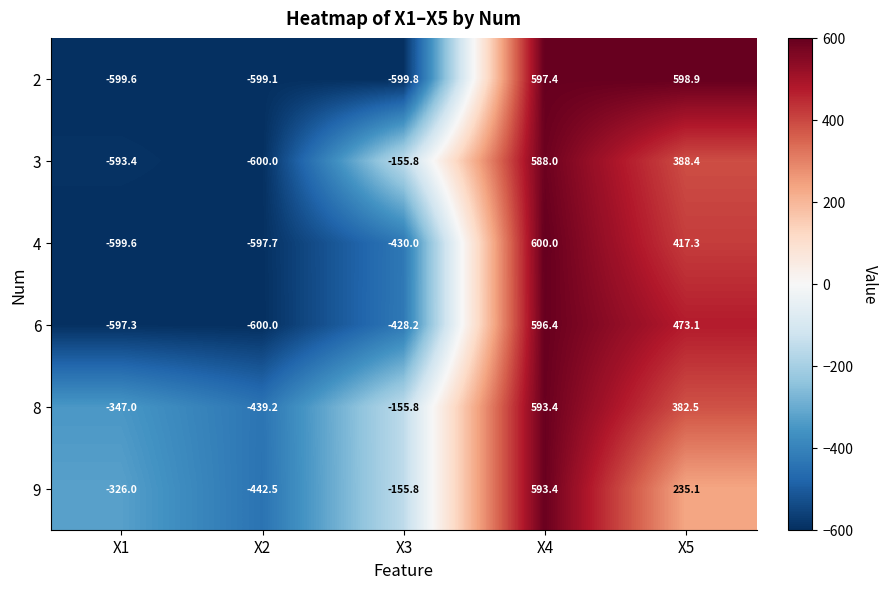

Between X2 and X4, which series saw the biggest shift?

4